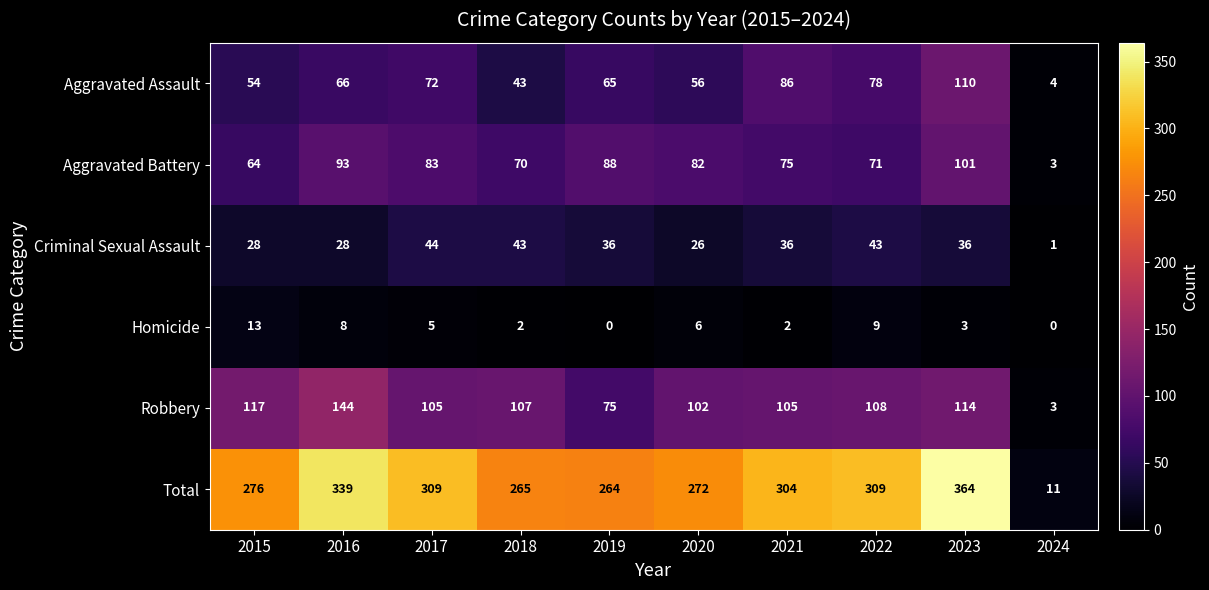

What is the difference between the second highest and second lowest values in the Aggravated Battery series?

29